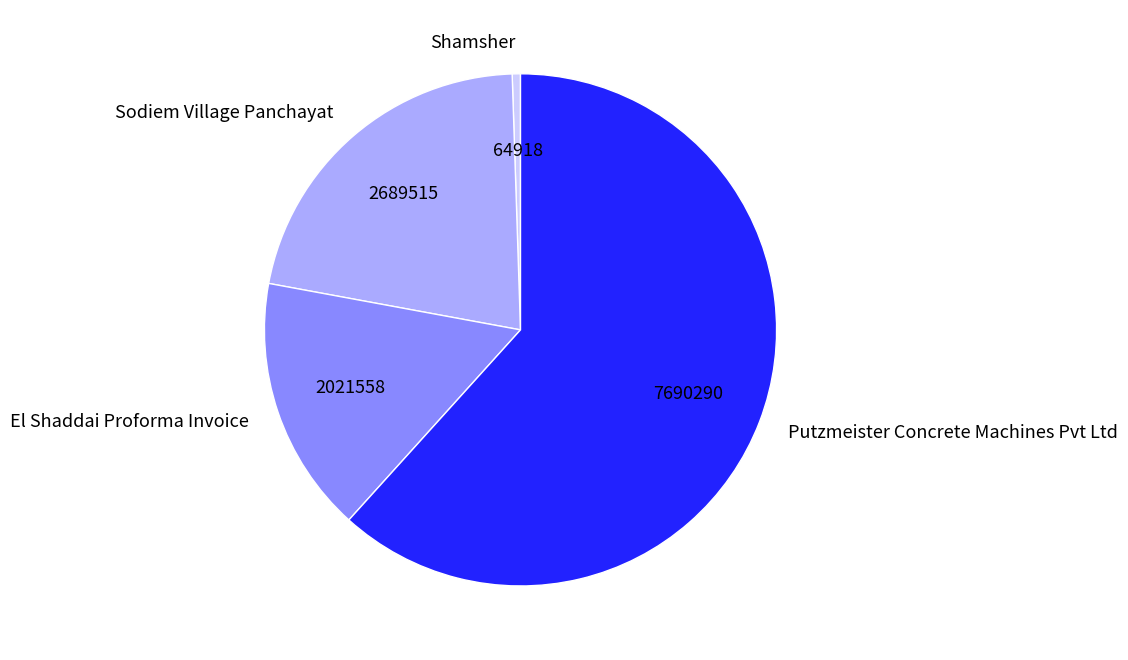

How many slices are in this pie chart?

4